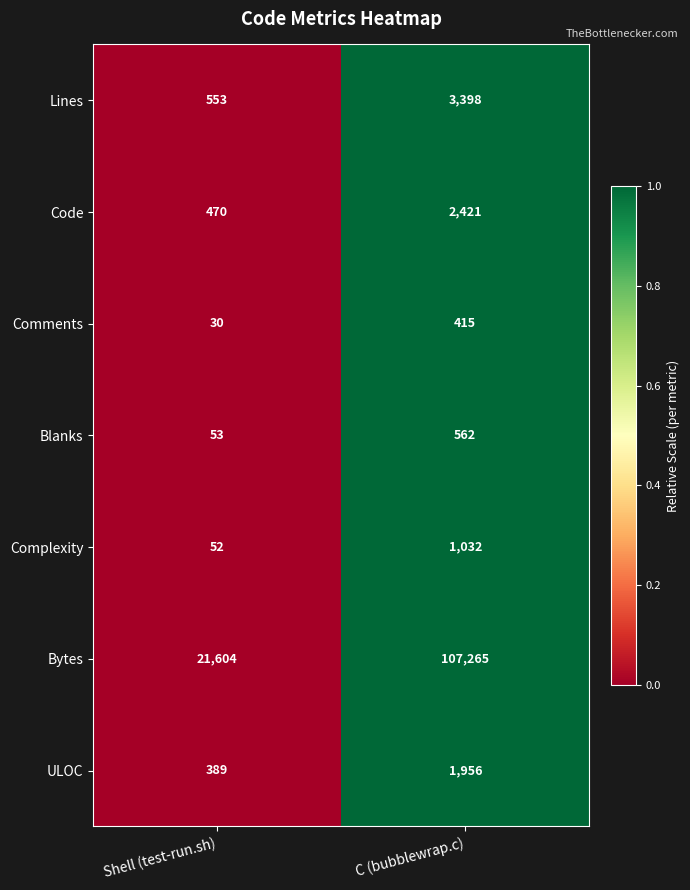

Rank the series at Shell (test-run.sh) from highest to lowest value.

Bytes, Lines, Code, ULOC, Blanks, Complexity, Comments